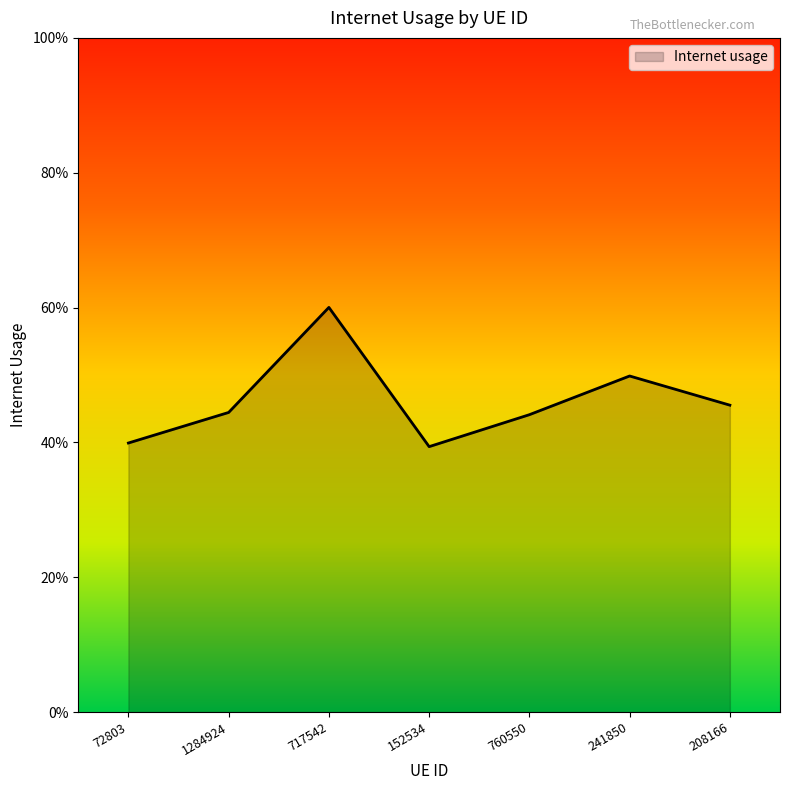

The value at 208166 is 0.2. True or false?

False